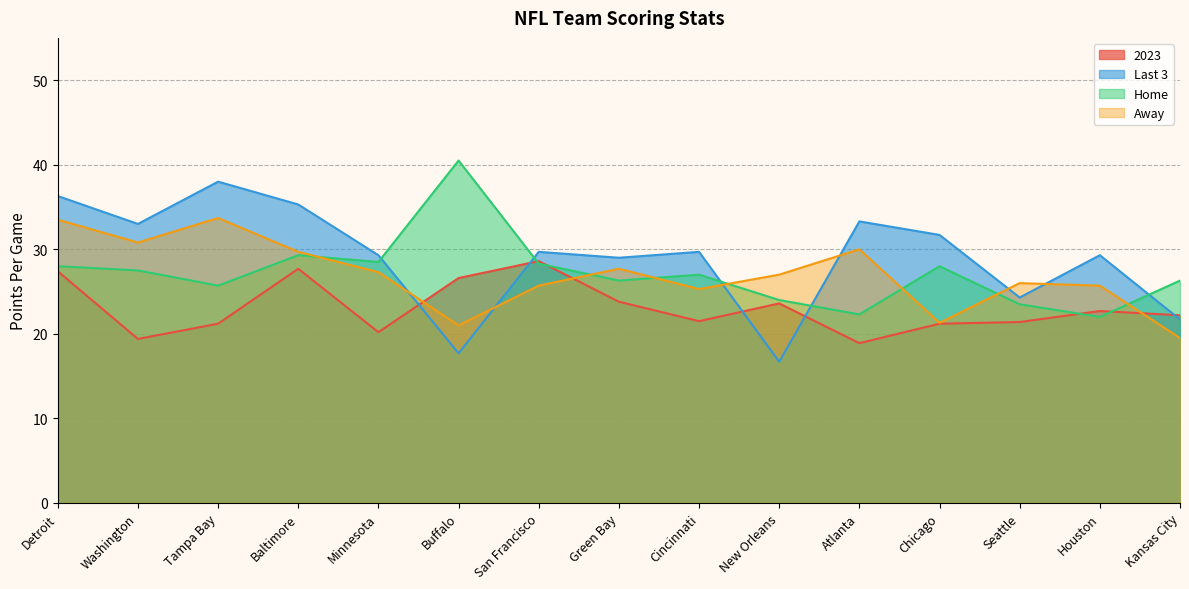

What is the greatest value displayed?

40.5